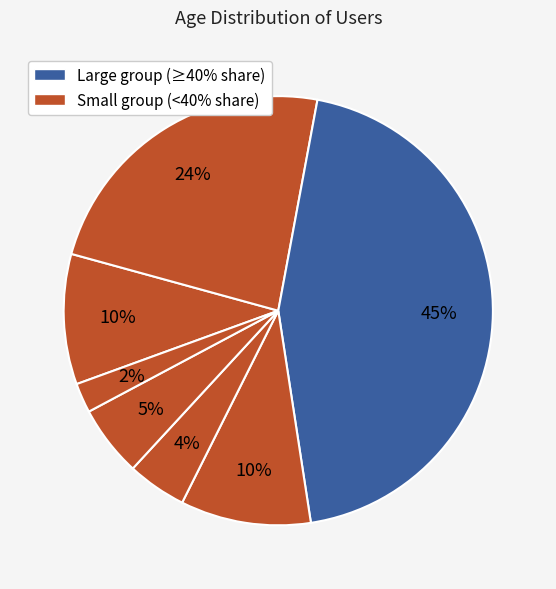

How many segments does this pie chart have?

7